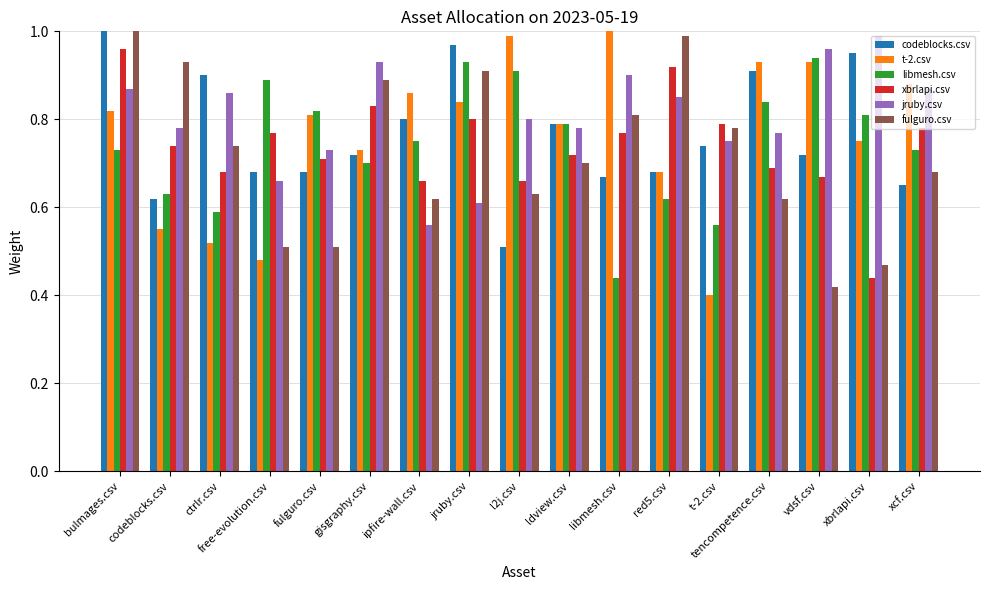

The value of t-2.csv at codeblocks.csv is 0.7. True or false?

False